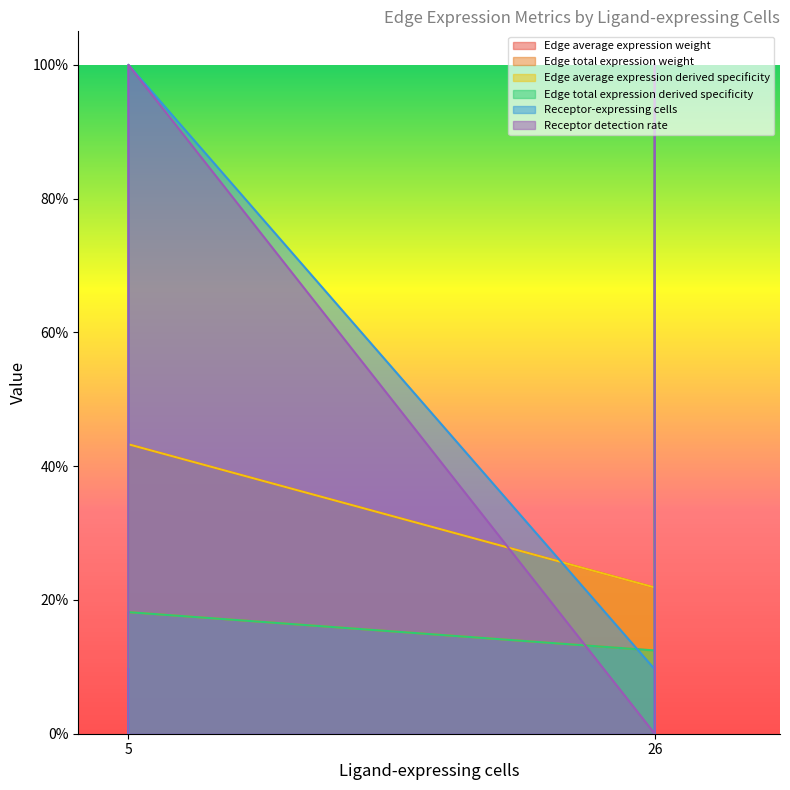

The value of Edge total expression derived specificity at 26 is 0.0. True or false?

False